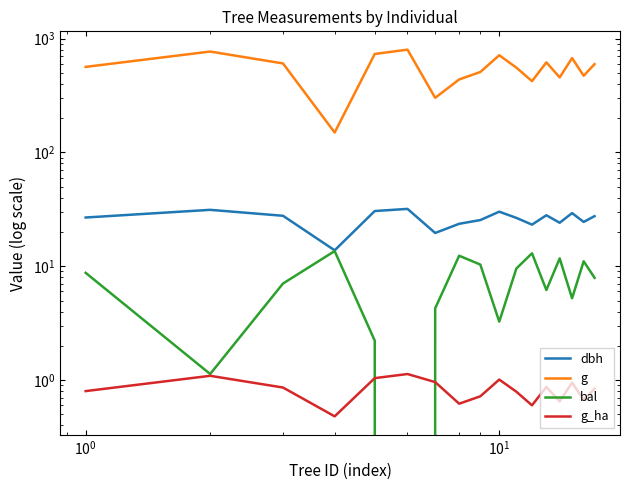

True or false: g_ha and bal intersect in this chart.

True